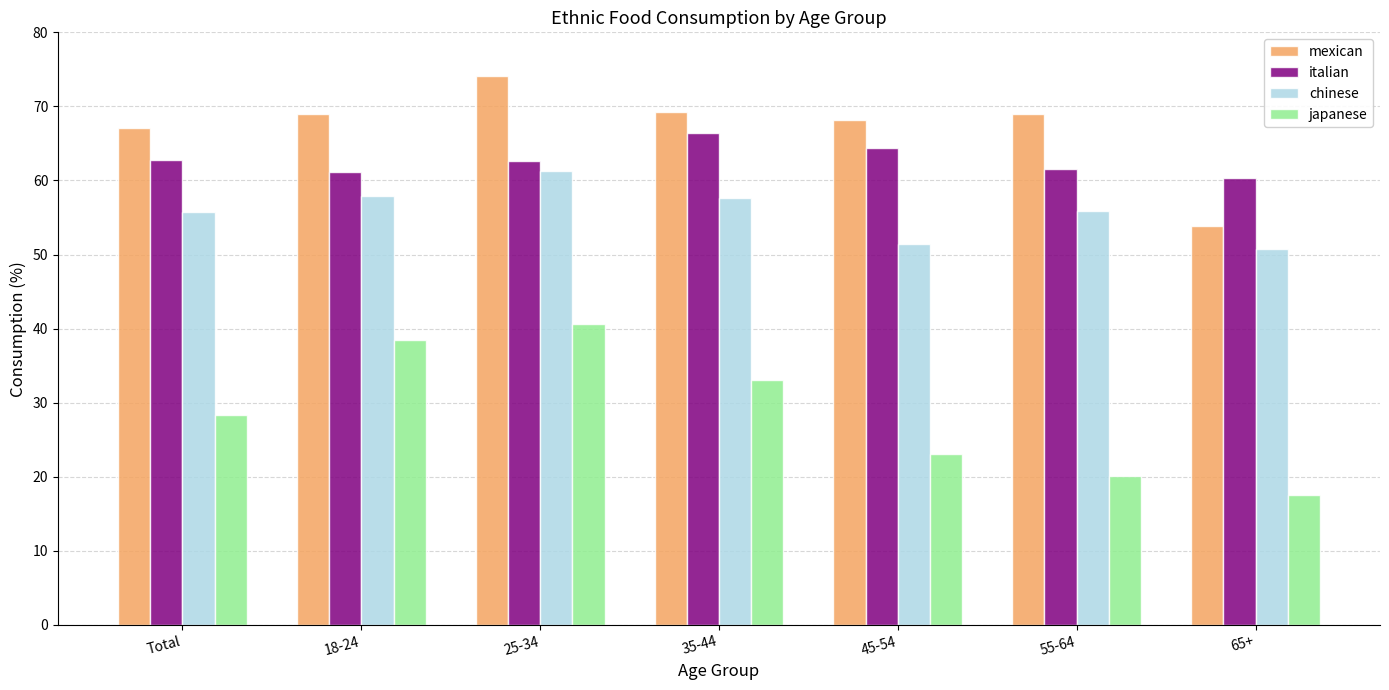

At 18-24, list the series in order from largest to smallest.

mexican, italian, chinese, japanese